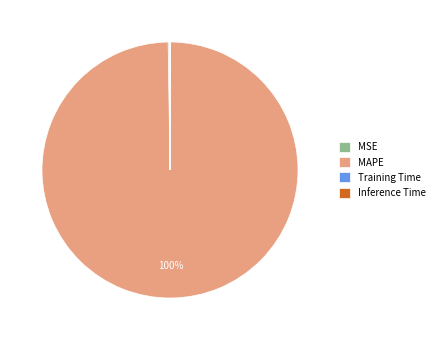

To the nearest percent, what is the average slice percentage?

25%